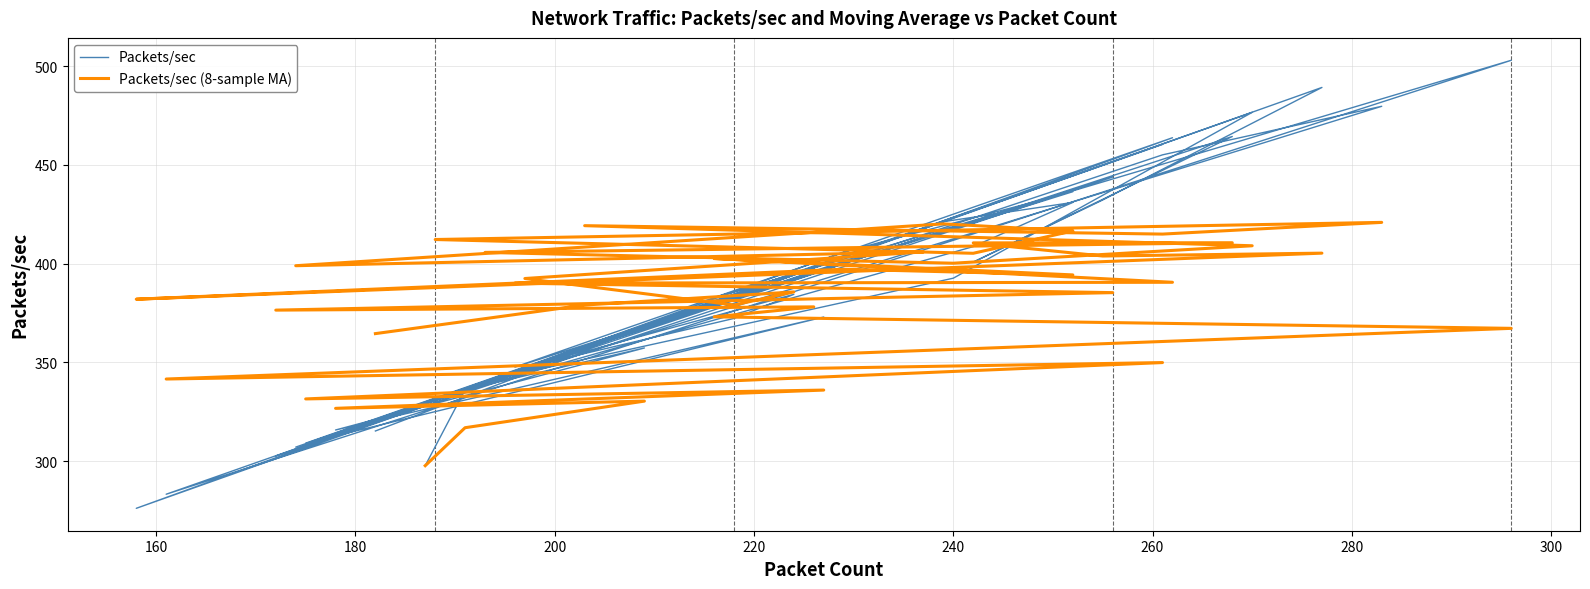

What is the minimum value for Packets/sec?

276.2